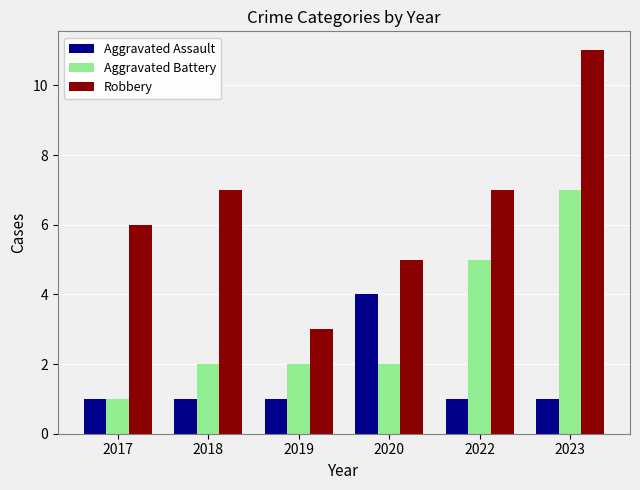

Is it true that Robbery equals 5 at 2020?

True